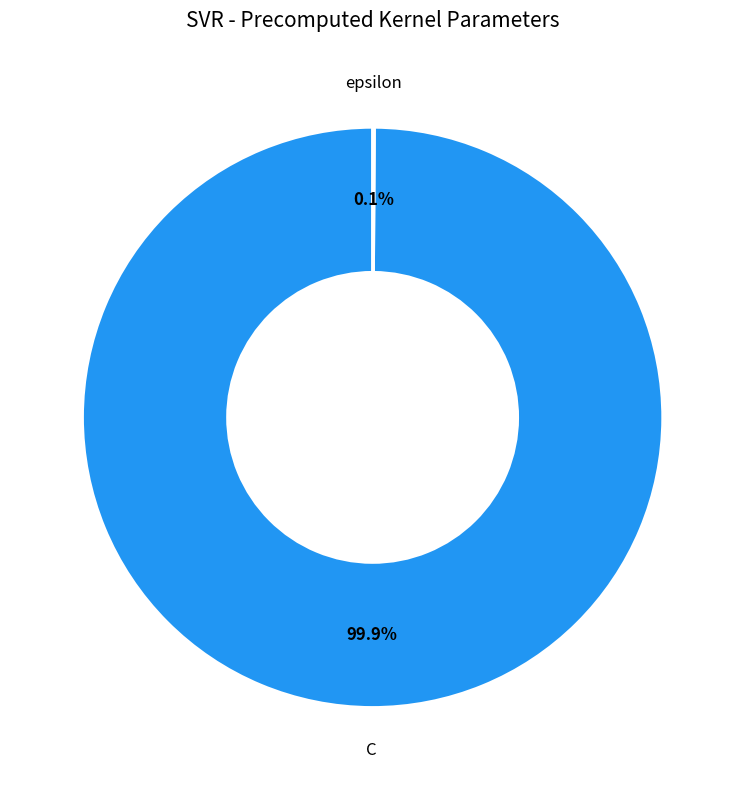

Does C account for over 50% of the chart?

Yes